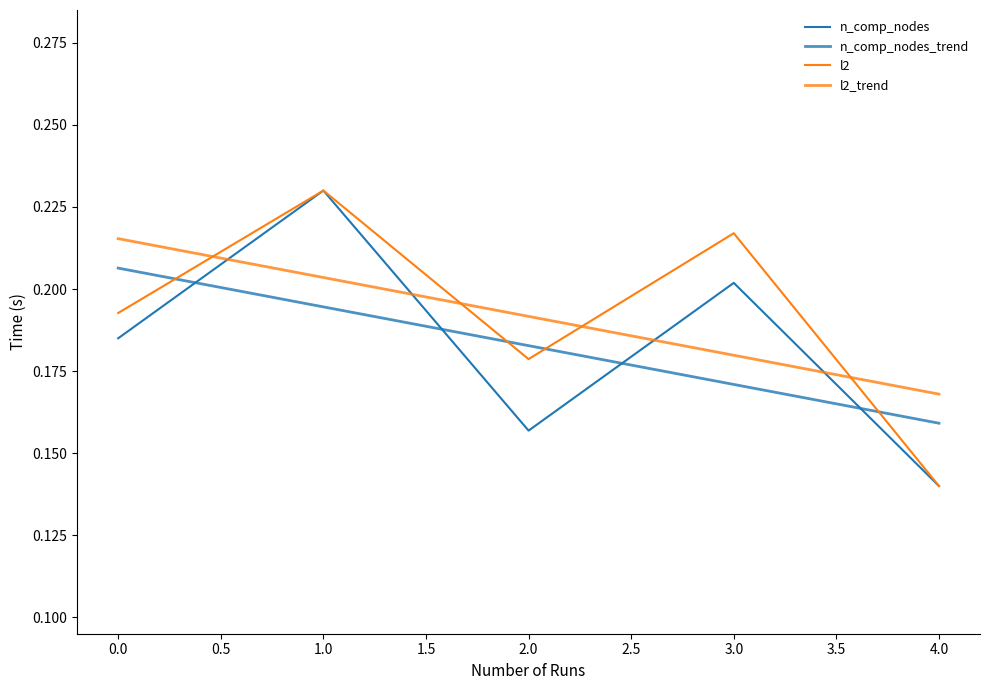

What is the value of the l2 point at the 1st from the left?

0.2